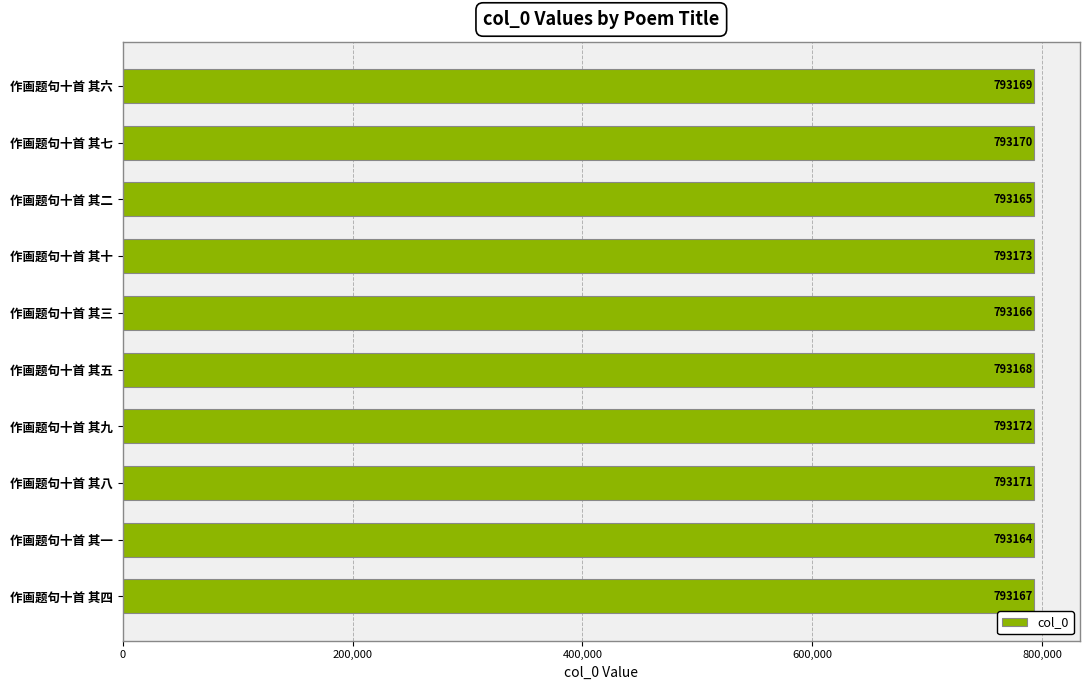

What is the difference between the maximum and minimum values?

9